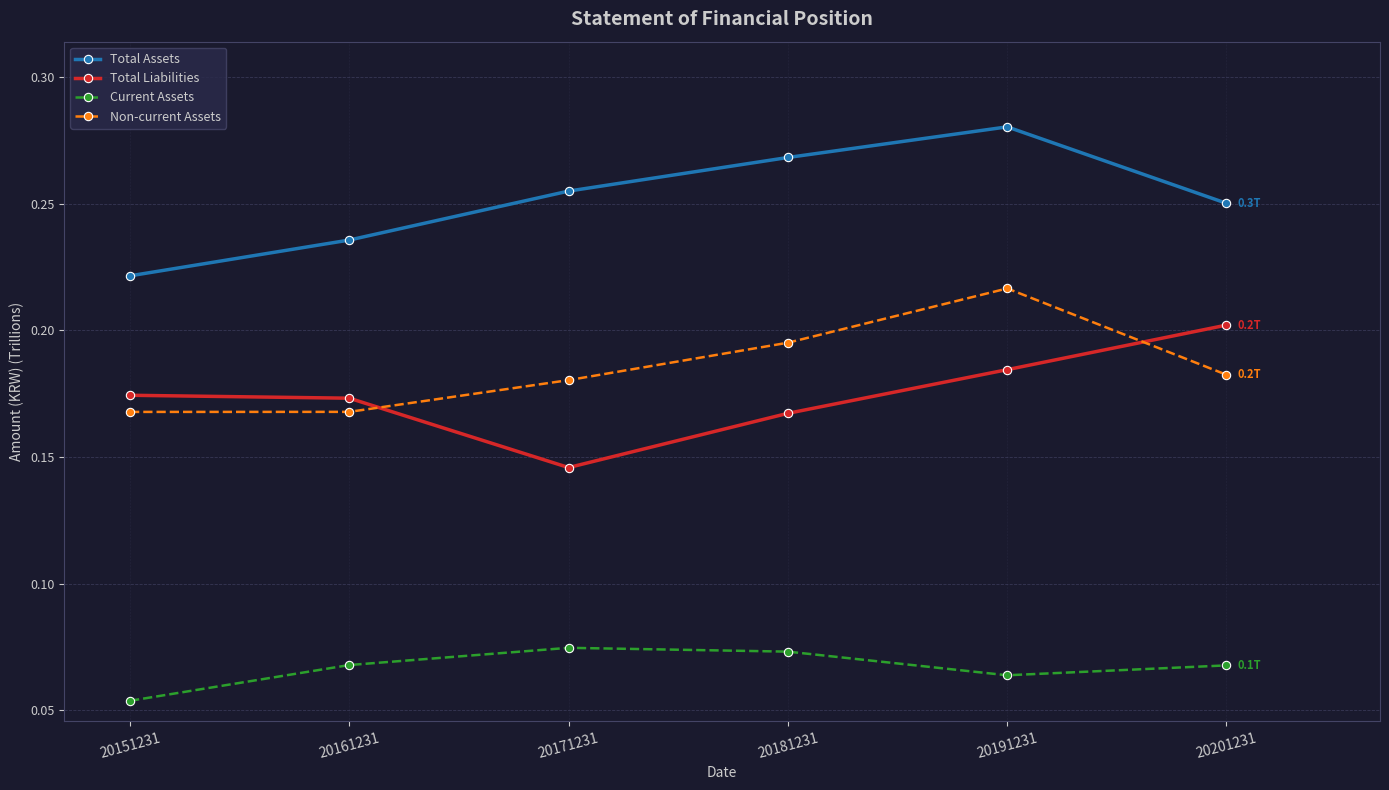

How many intersections are there between Non-current Assets and Total Liabilities?

2